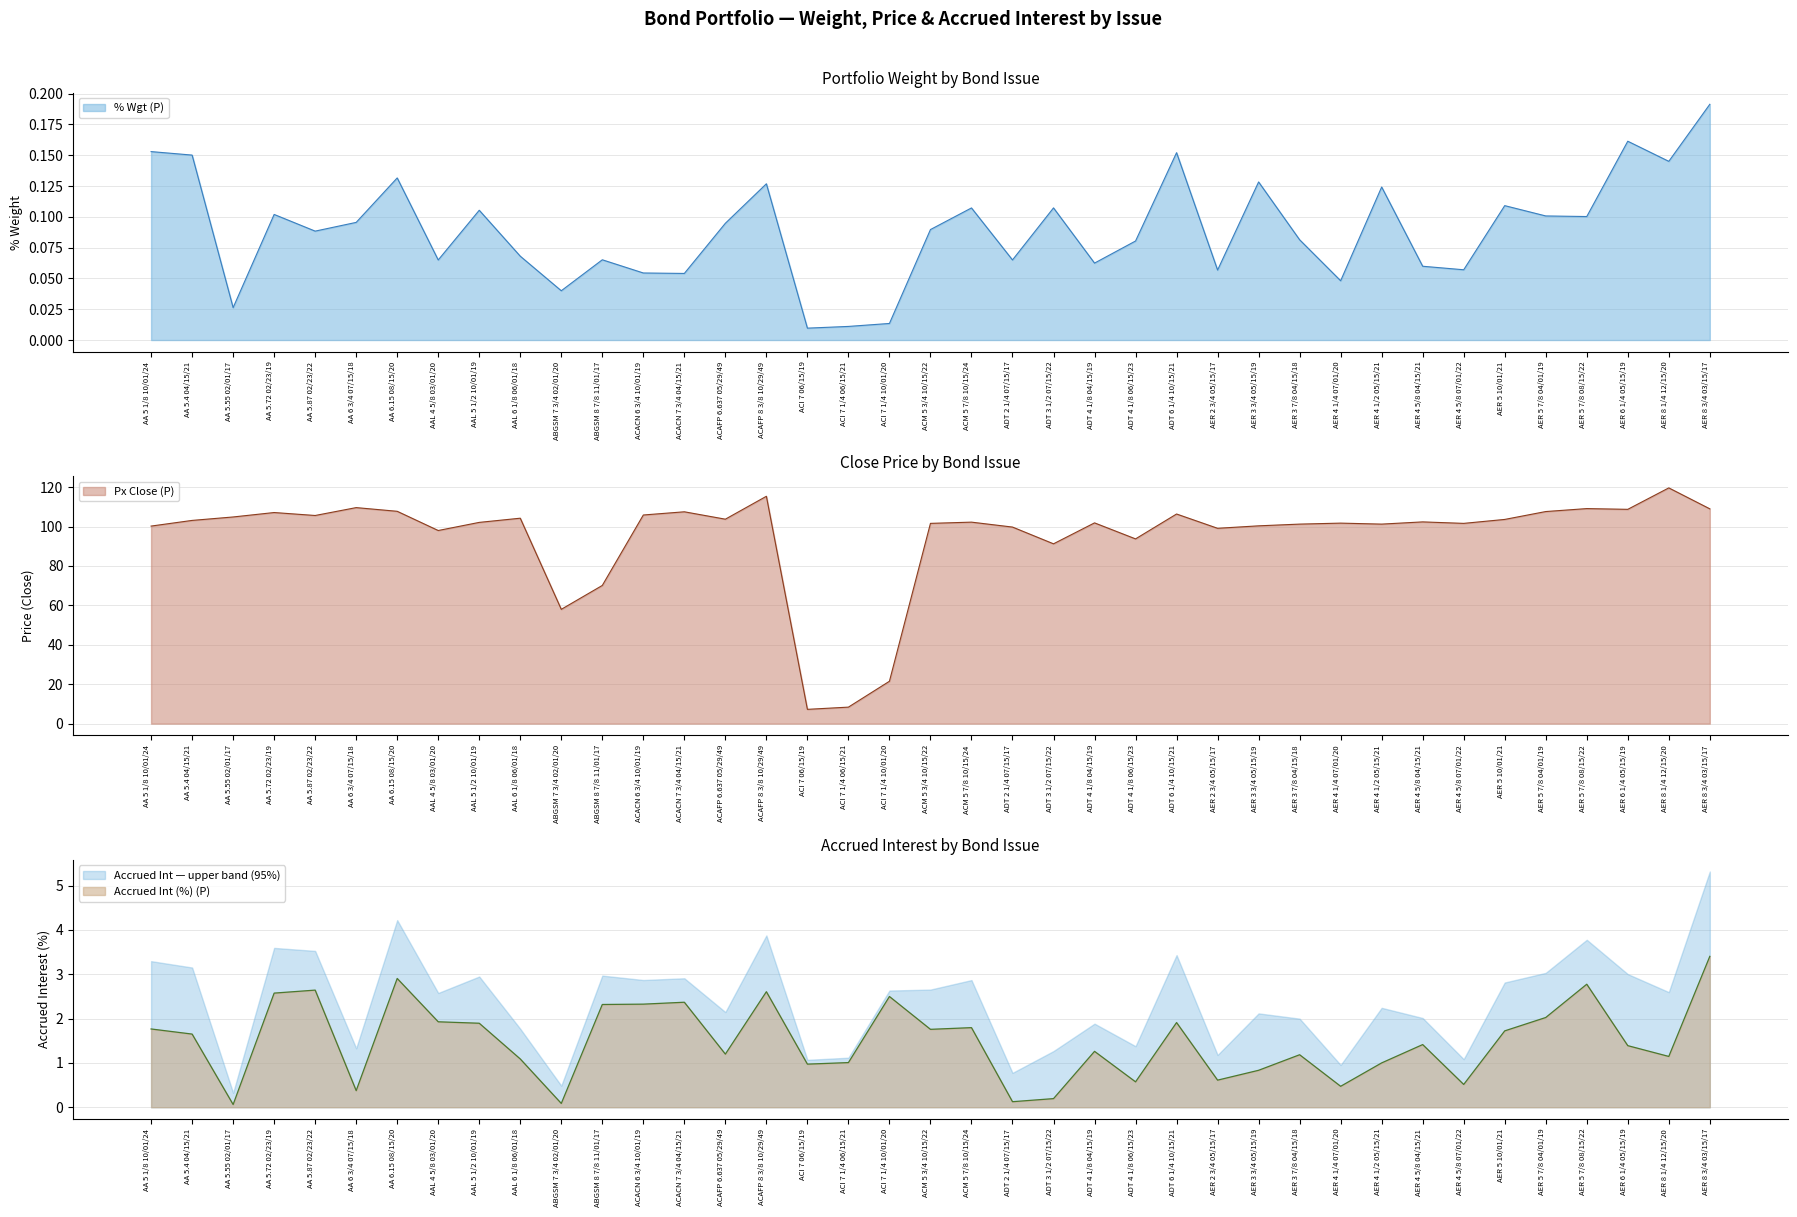

True or false: Accrued Int (%) (P) has more than 1 interior local peaks.

True